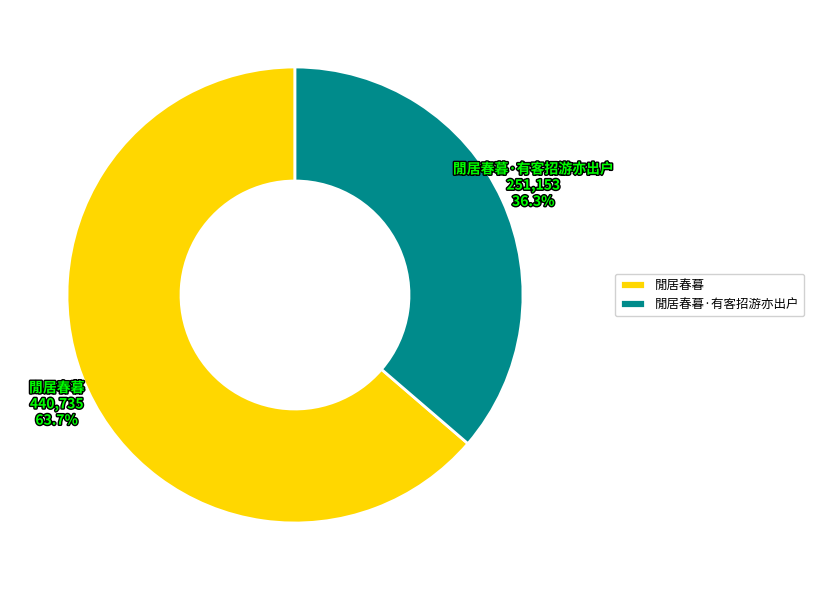

To the nearest percent, what portion does 閒居春暮·有客招游亦出户 represent?

36%